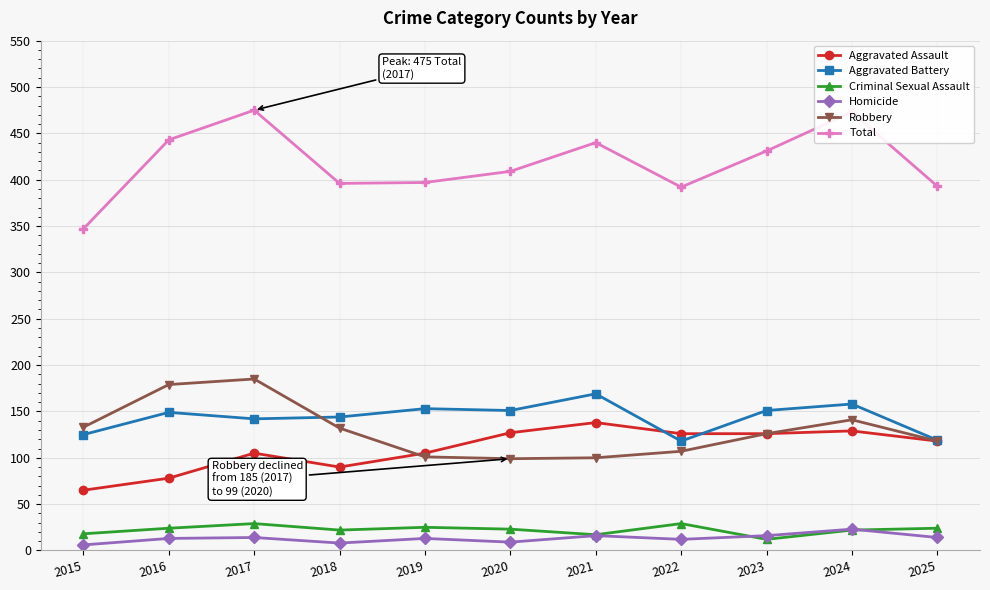

Which series has the largest total across all categories?

Total